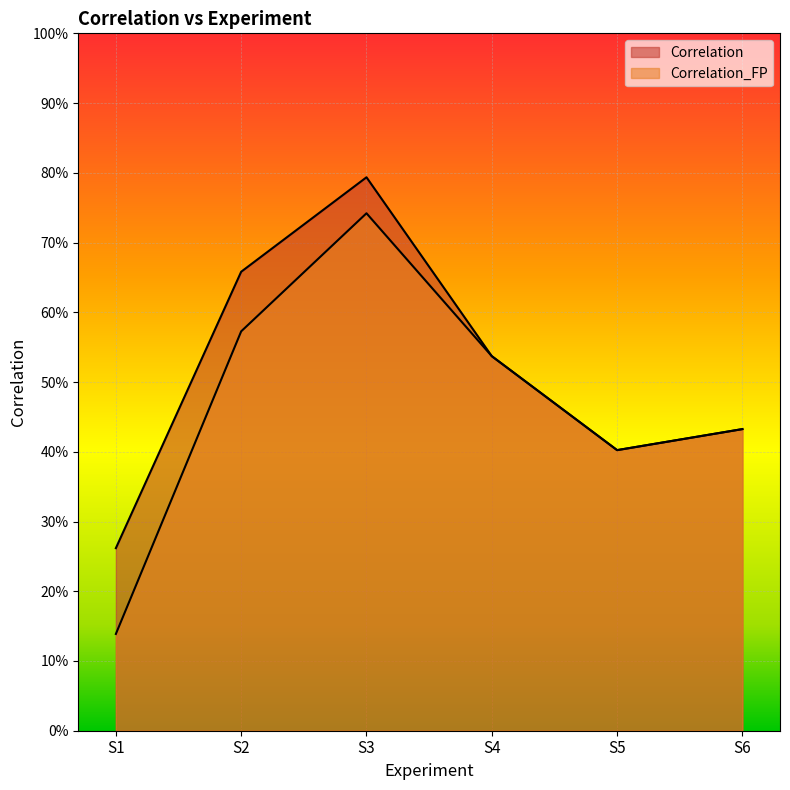

Which category has the highest value in the Correlation_FP series?

S3